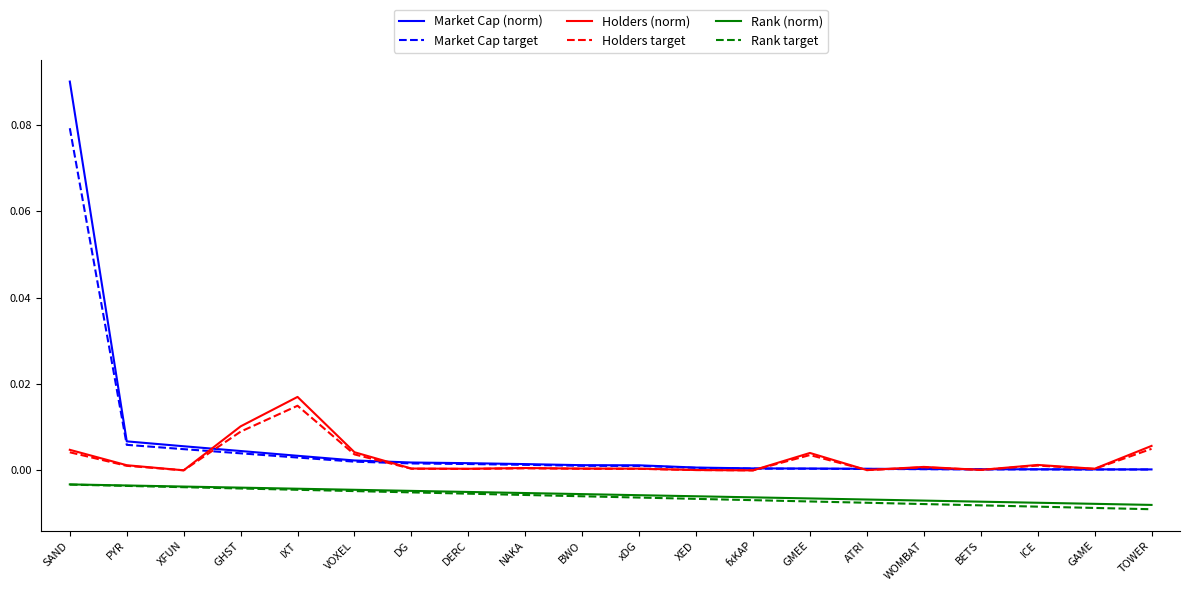

Which series has the widest spread of values?

Market Cap (norm)